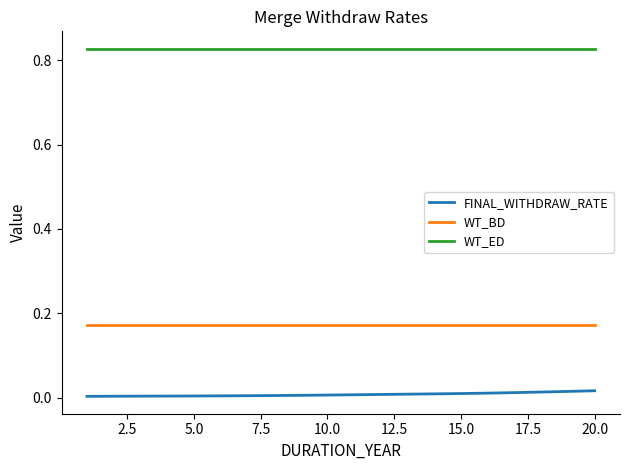

Rank the series by their average value, from lowest to highest.

FINAL_WITHDRAW_RATE, WT_BD, WT_ED